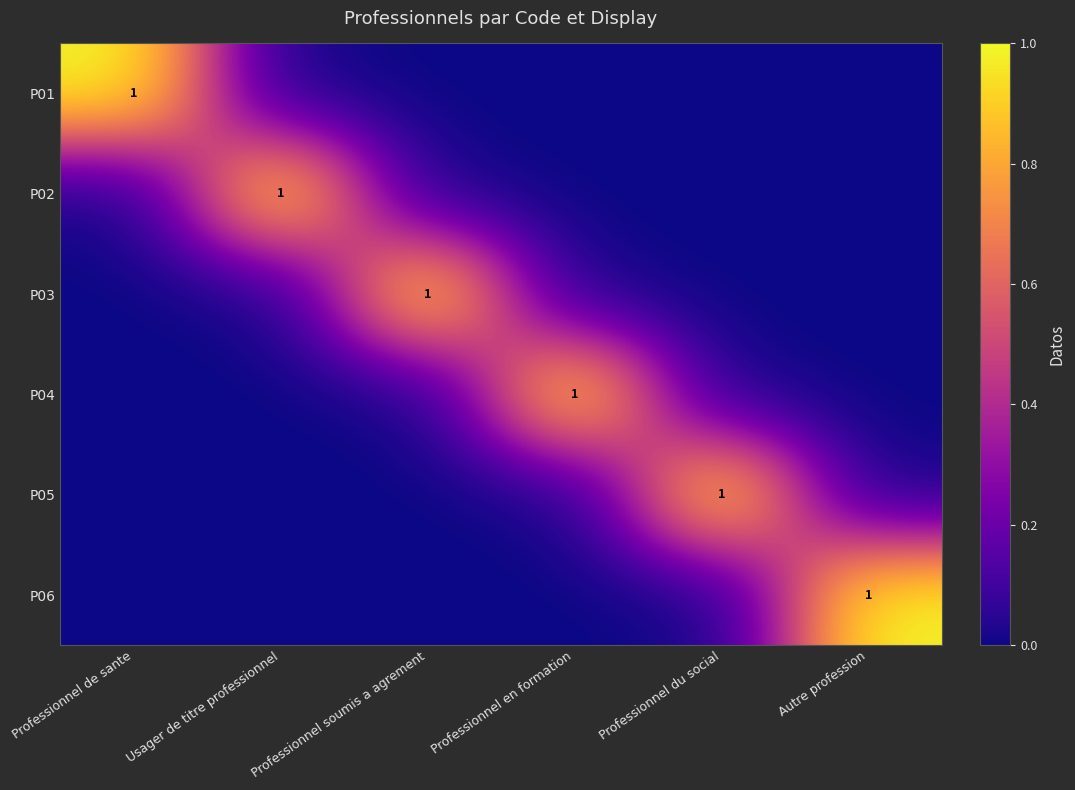

The P04 series shows 2 at Professionnel en formation. True or false?

False